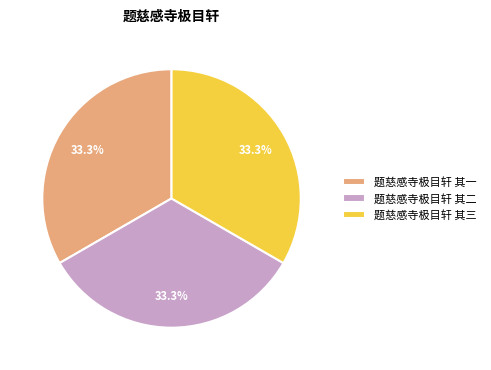

Is the sum of 题慈感寺极目轩 其三 and 题慈感寺极目轩 其一 greater than half?

Yes